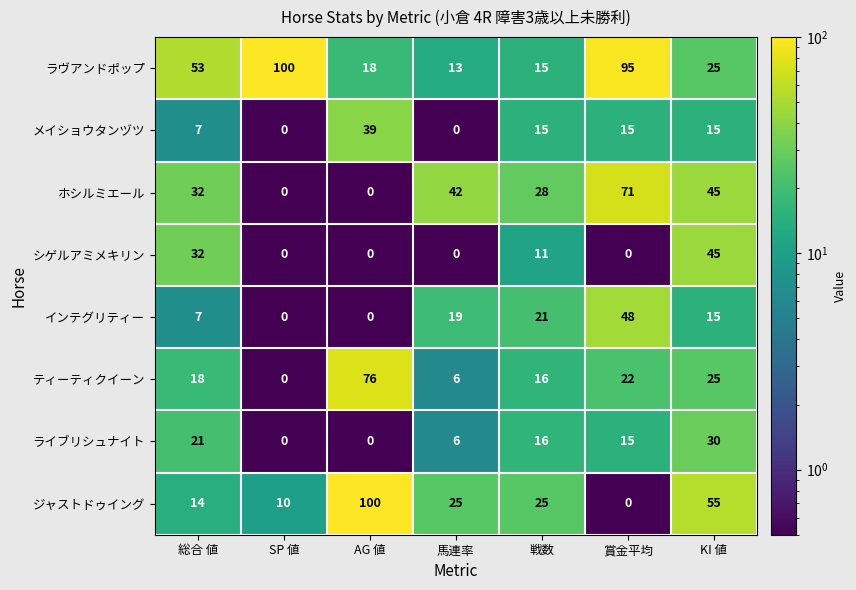

Which series has the largest total across all categories?

ラヴアンドポップ